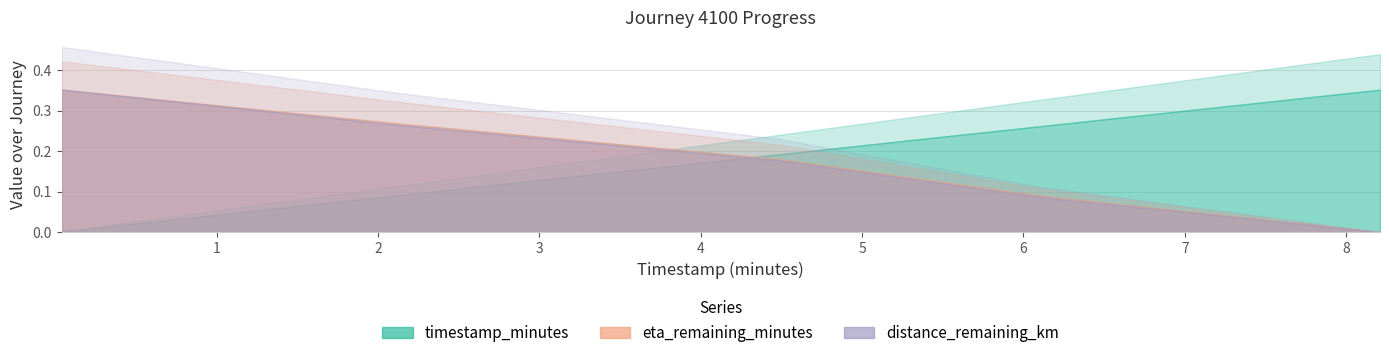

Which category has the lowest value in the eta_remaining_minutes series?

8.21